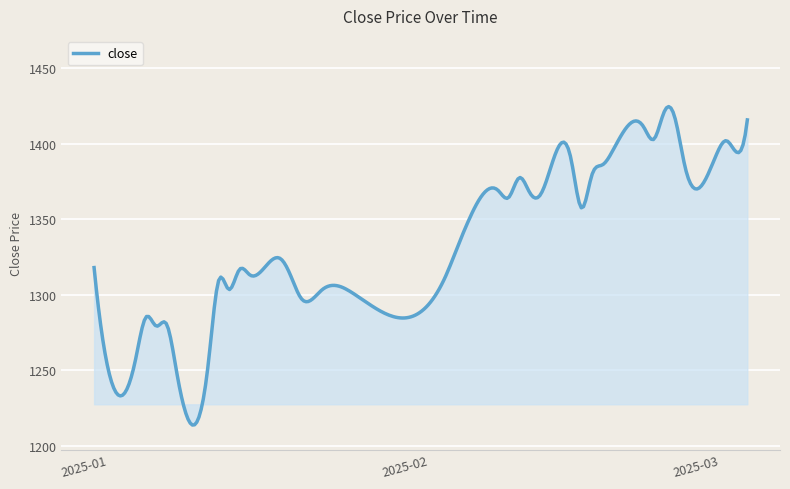

What is the maximum value shown in the chart?

1424.8